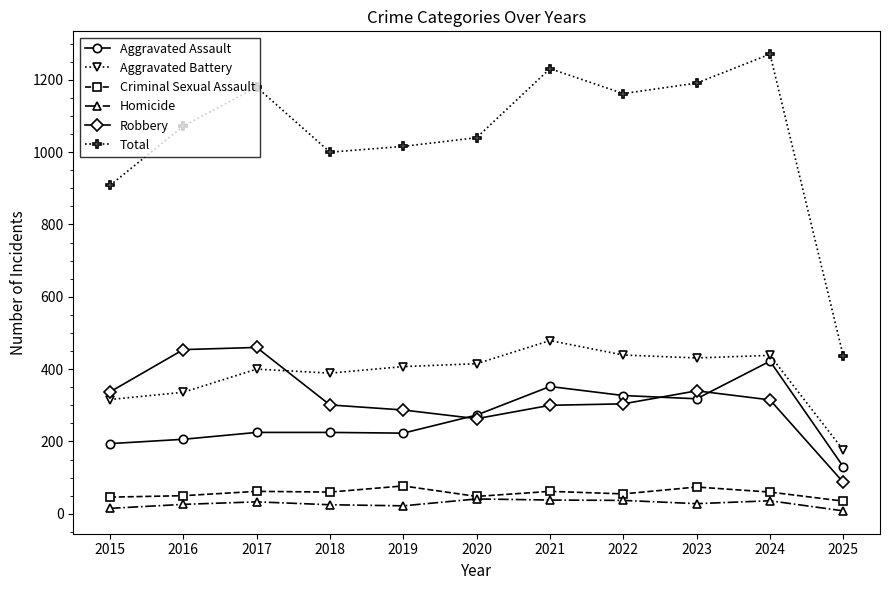

The Total series shows 876 at 2024. True or false?

False